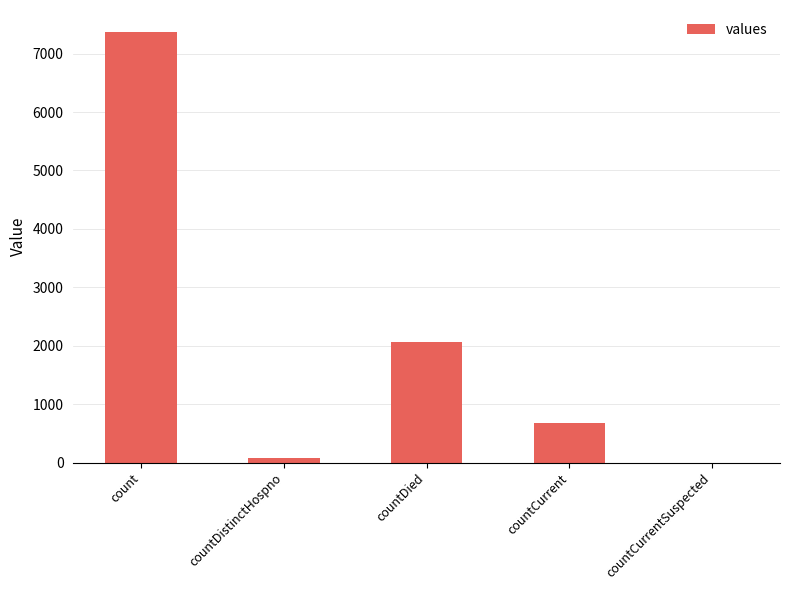

True or false: the data shows 7379 at count.

True